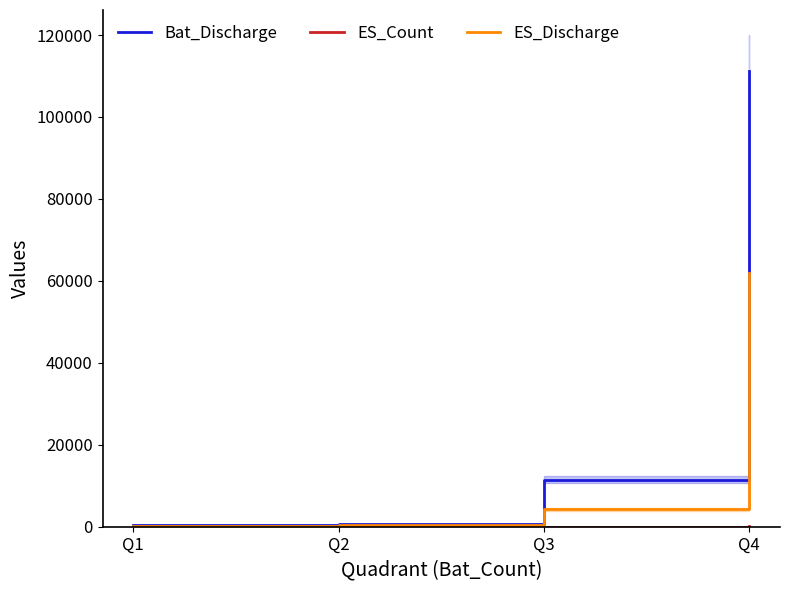

Which category has the lowest value in the Bat_Discharge series?

Q1